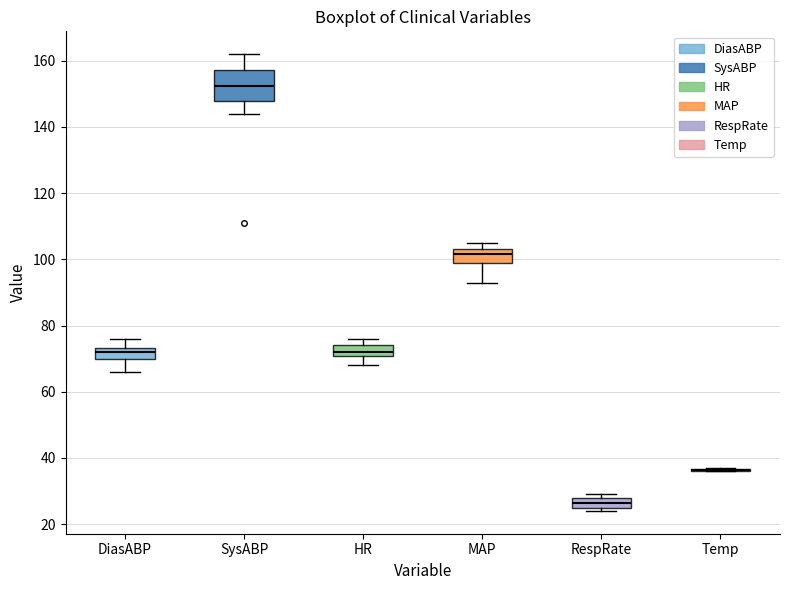

Which box is the tallest, from its lower edge to its upper edge?

SysABP